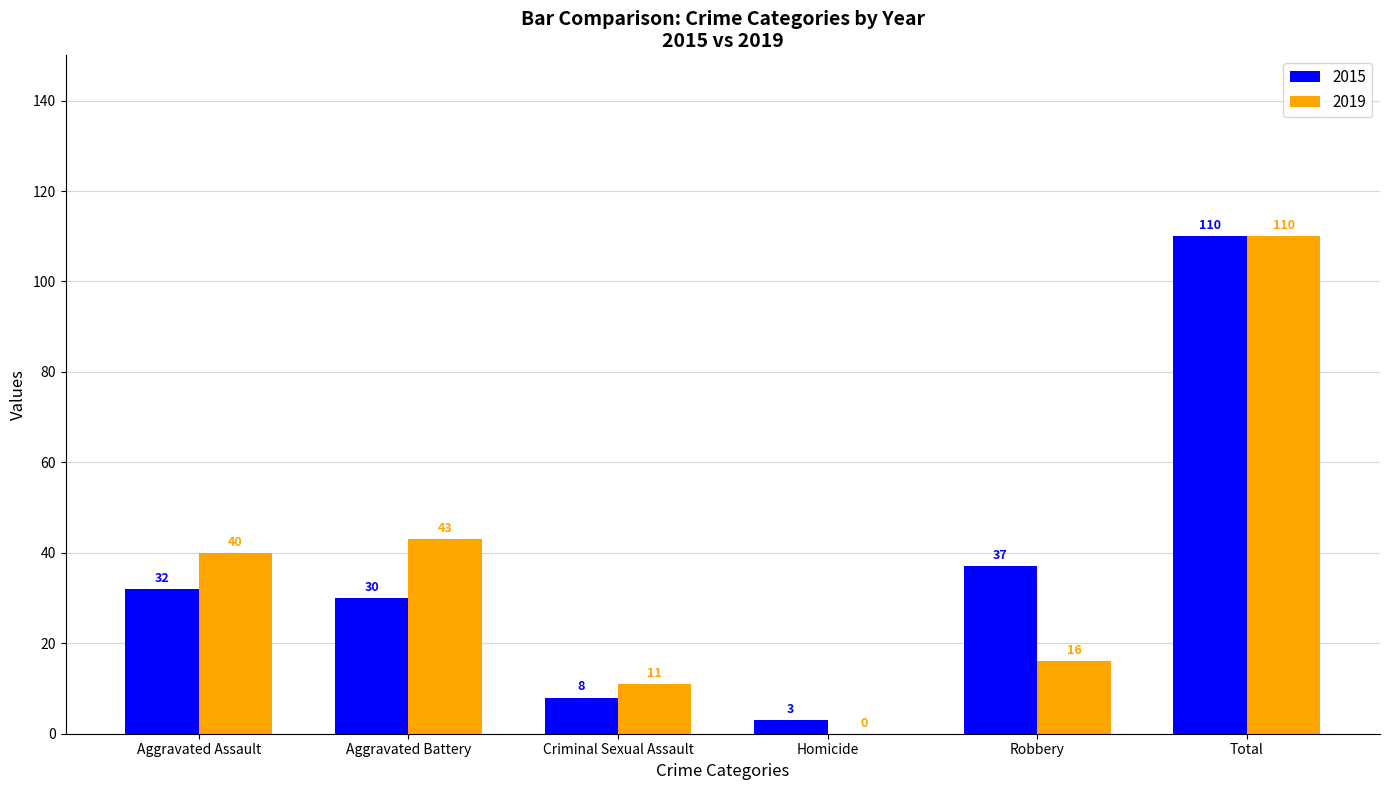

Between Aggravated Assault and Homicide, which series saw the biggest shift?

2019